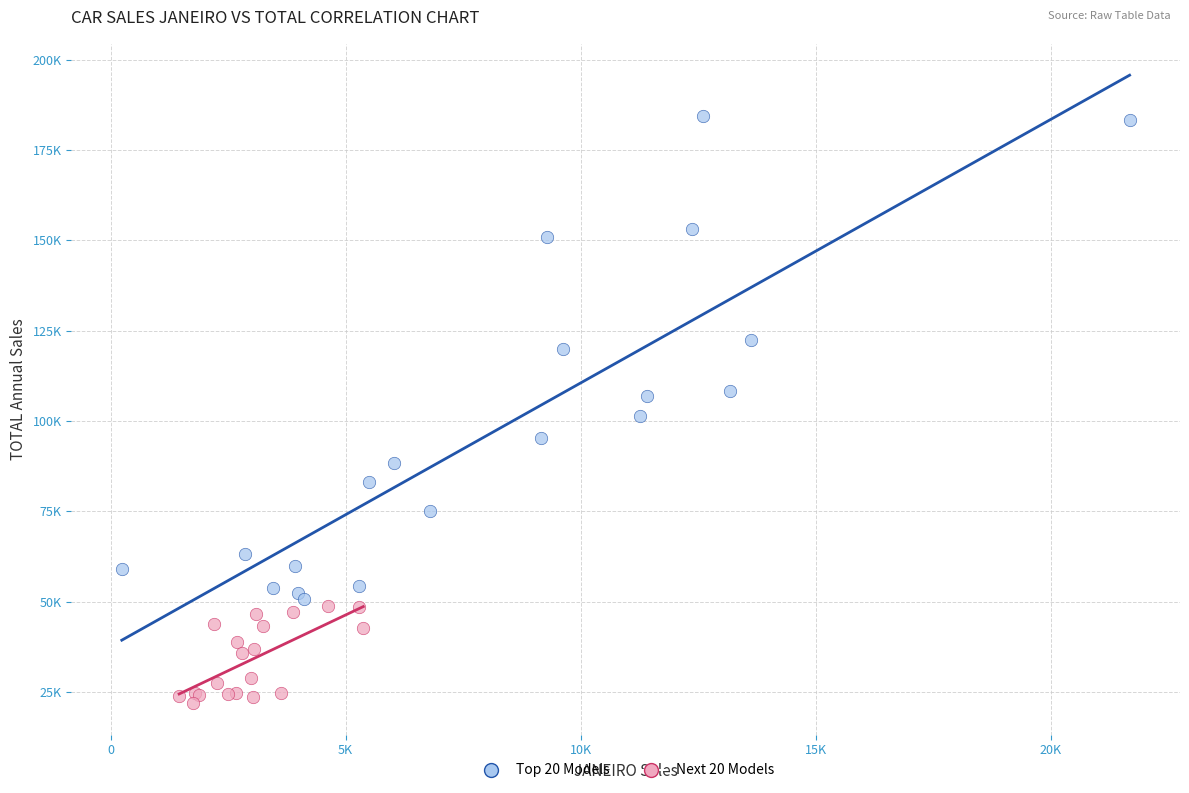

Which series has the largest Y range (max minus min)?

Top 20 Models